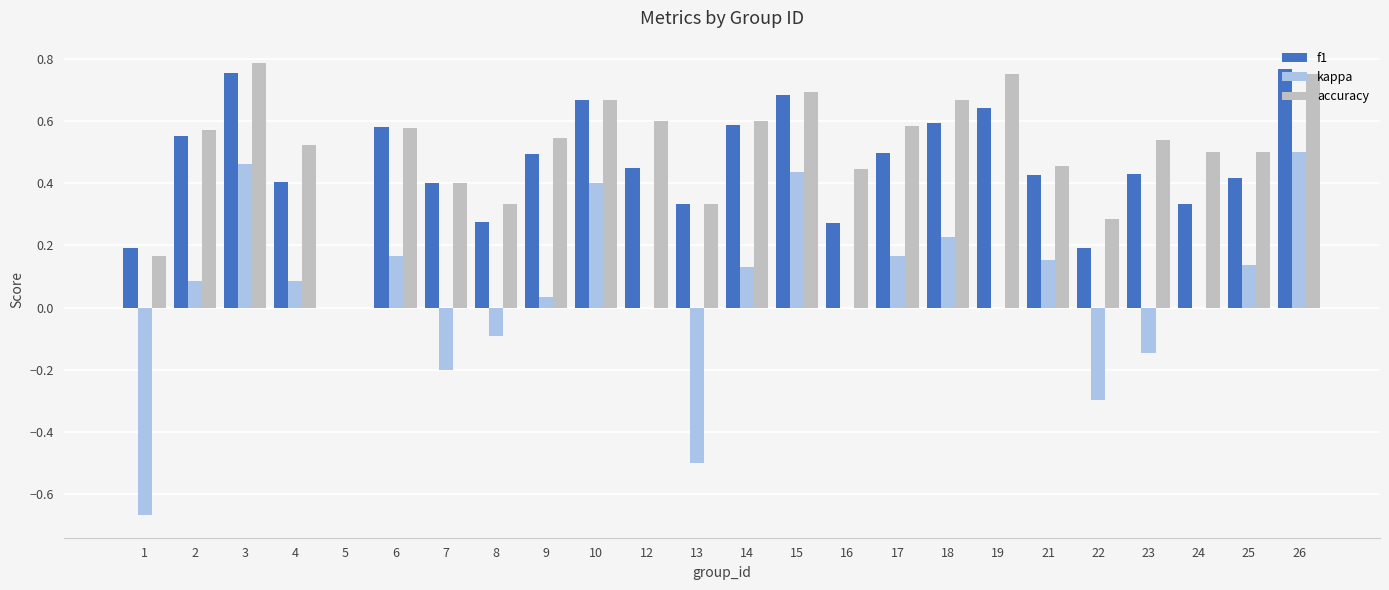

Are the bars horizontal?

No